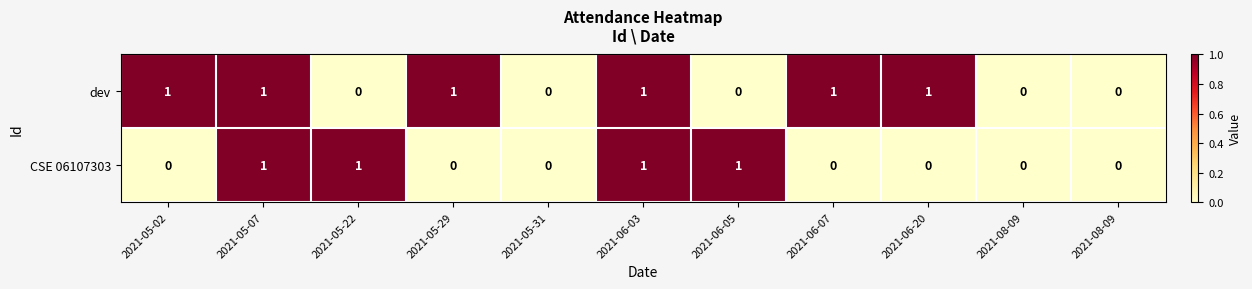

Reading left to right, what are all the values shown in this chart?

dev: 2021-05-02=1	2021-05-07=1	2021-05-22=0	2021-05-29=1	2021-05-31=0	2021-06-03=1	2021-06-05=0	2021-06-07=1	2021-06-20=1	2021-08-09=0	2021-08-09=0
CSE 06107303: 2021-05-02=0	2021-05-07=1	2021-05-22=1	2021-05-29=0	2021-05-31=0	2021-06-03=1	2021-06-05=1	2021-06-07=0	2021-06-20=0	2021-08-09=0	2021-08-09=0